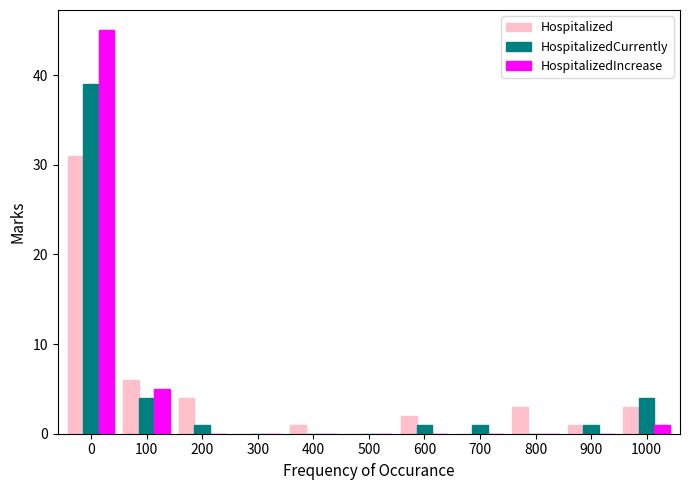

The value of HospitalizedIncrease at 0 is 45. True or false?

True